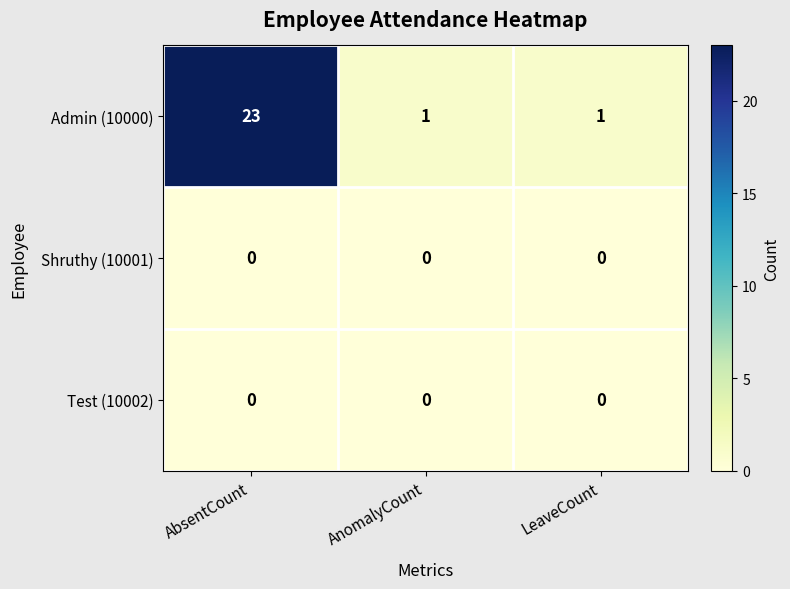

Which series changed the most between AbsentCount and AnomalyCount?

Admin (10000)